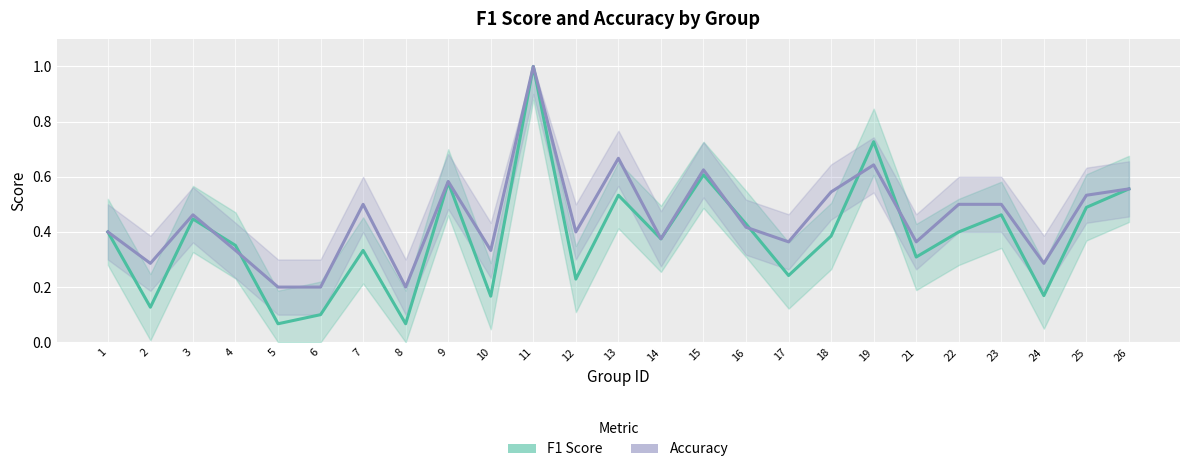

What is the difference between the maximum and minimum values in the accuracy series?

0.8